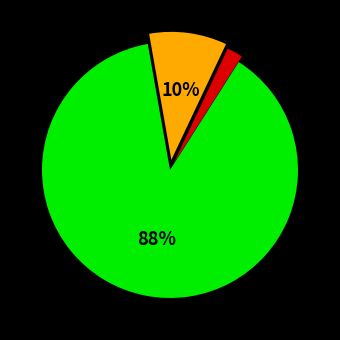

To the nearest percent, what is the average slice percentage?

33%